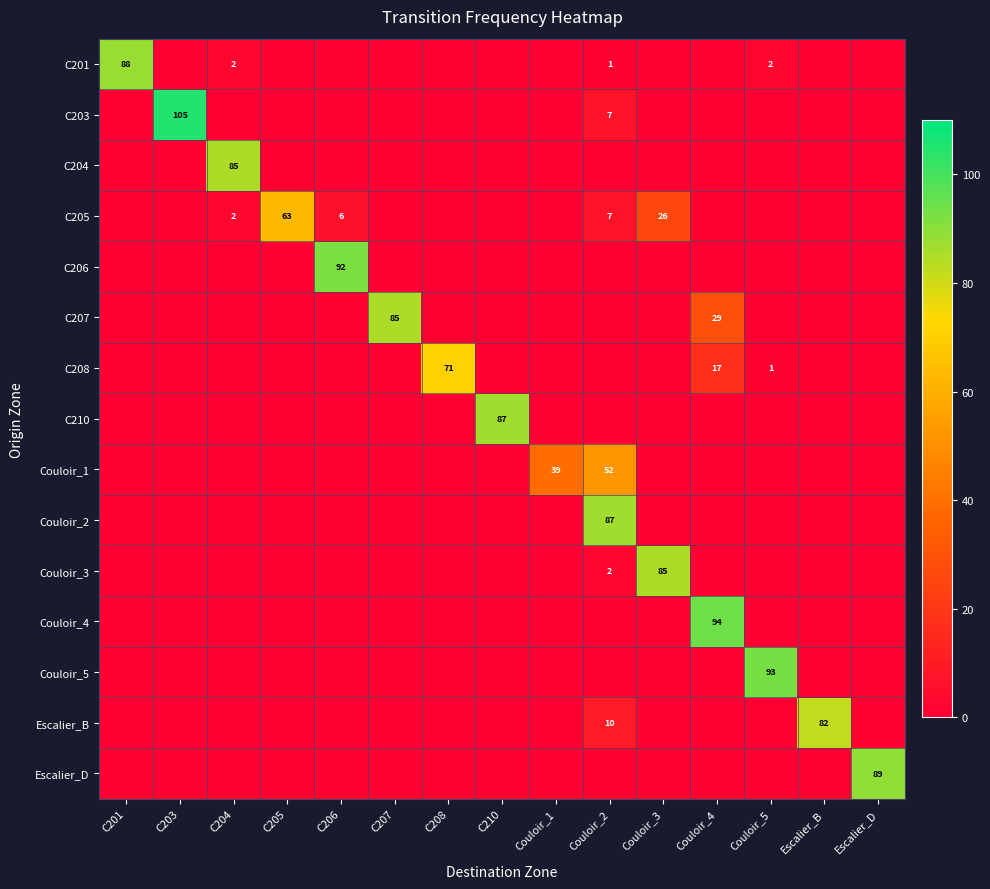

Rank the categories by C205 value from lowest to highest.

C201, C203, C207, C208, C210, Couloir_1, Couloir_4, Couloir_5, Escalier_B, Escalier_D, C204, C206, Couloir_2, Couloir_3, C205